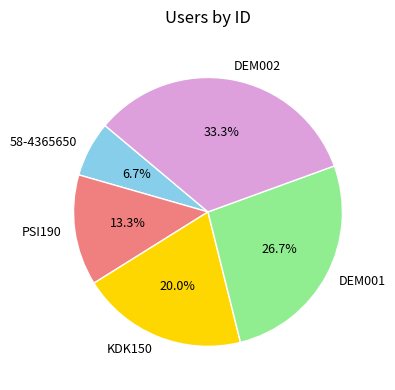

How many slices are in this pie chart?

5